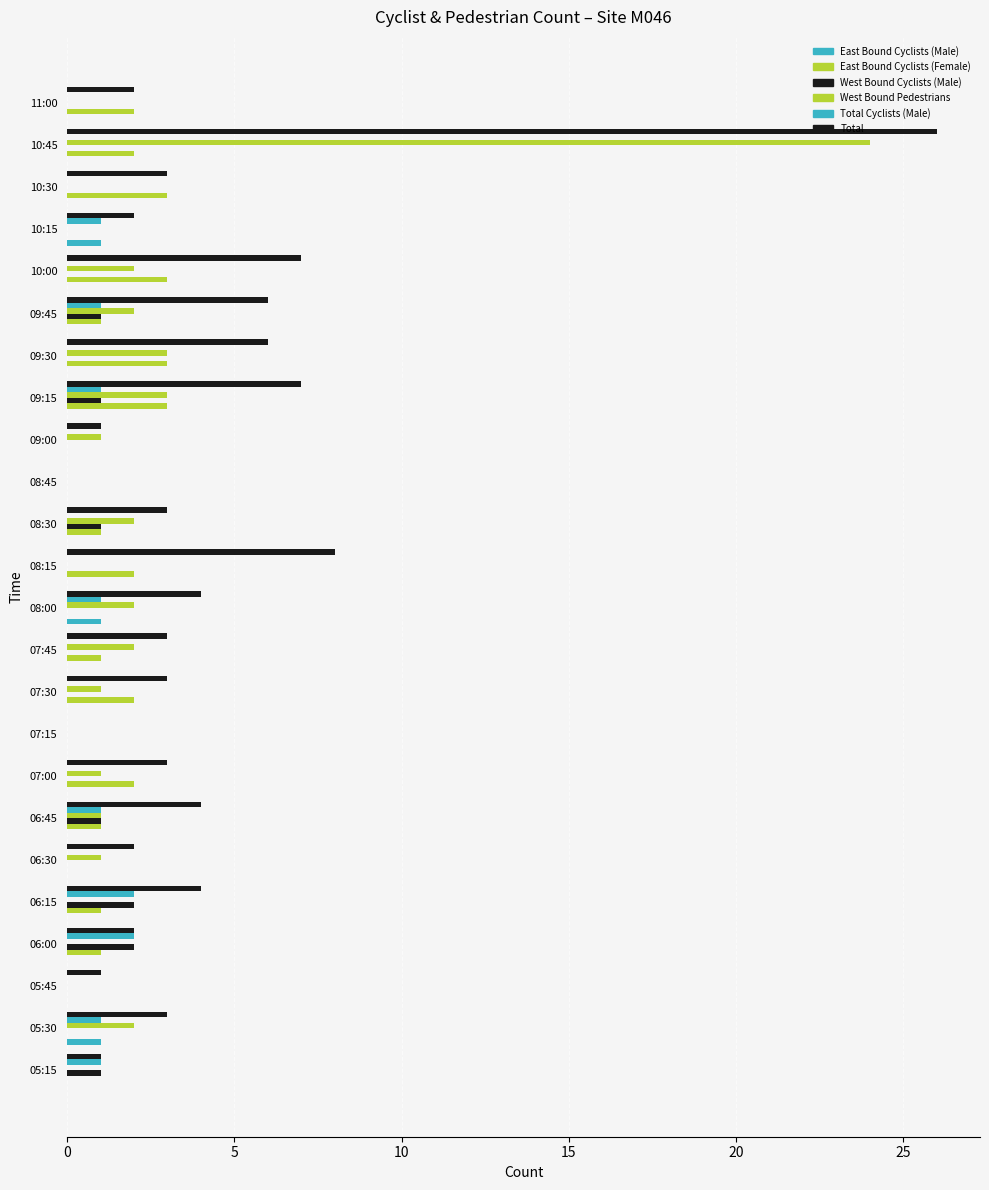

Count the number of data series in this chart.

6